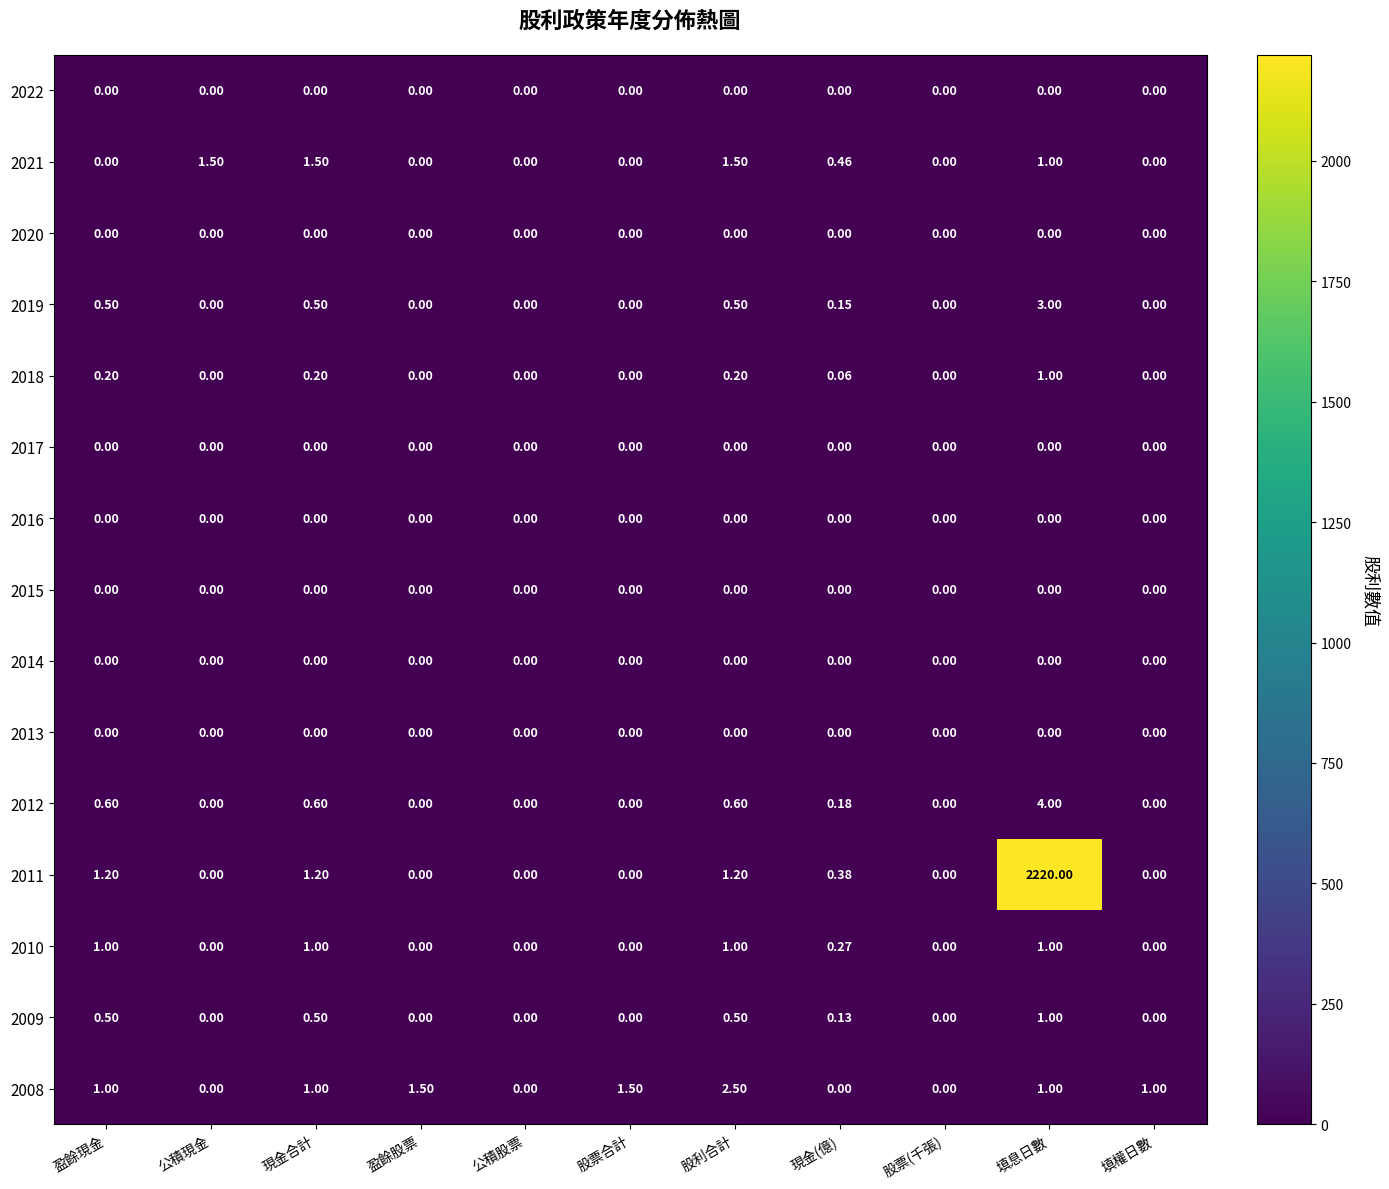

At which category does the chart reach its peak across all series?

填息日數